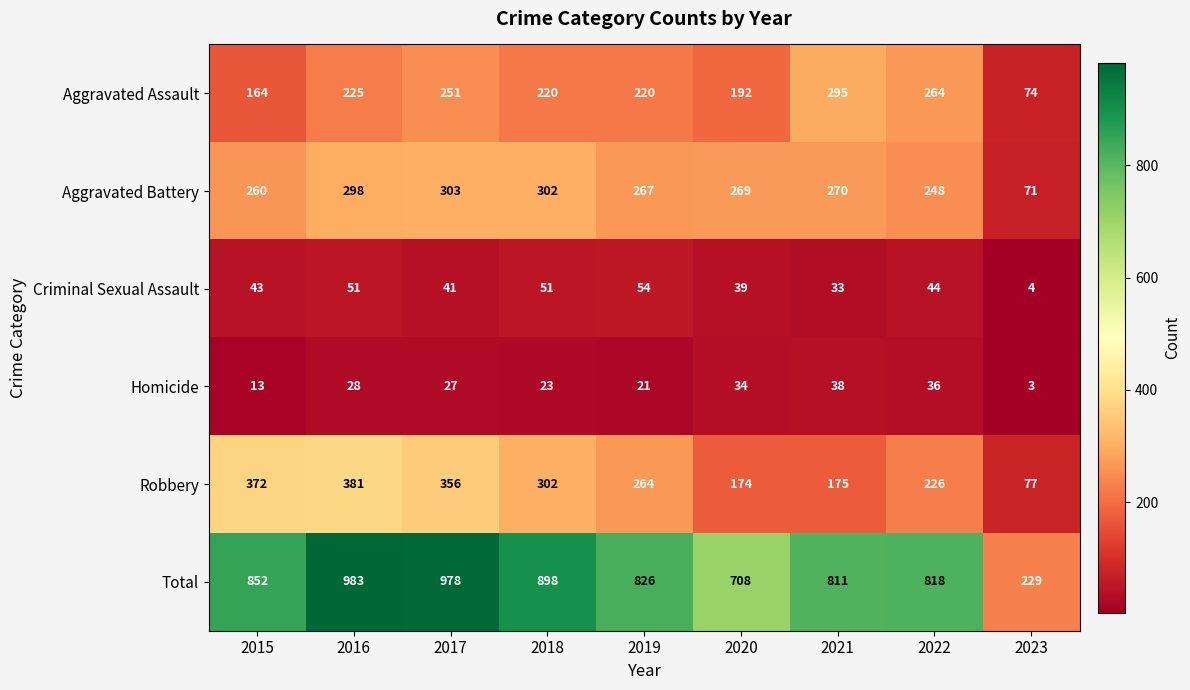

At which label does Robbery reach its minimum?

2023